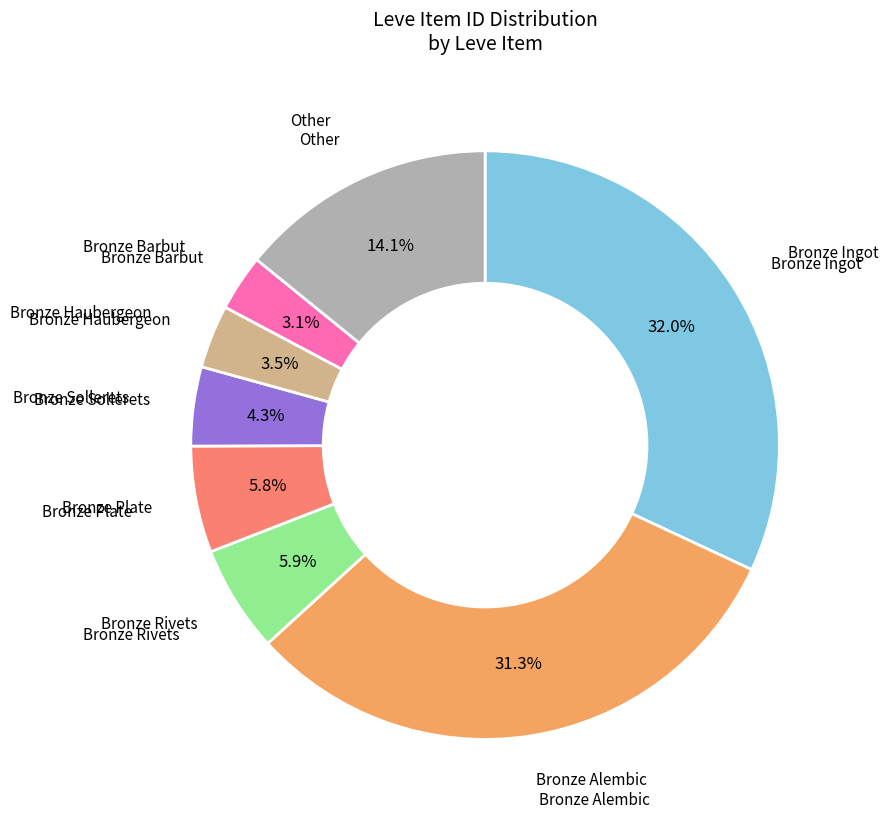

Is there a majority slice in this chart?

No